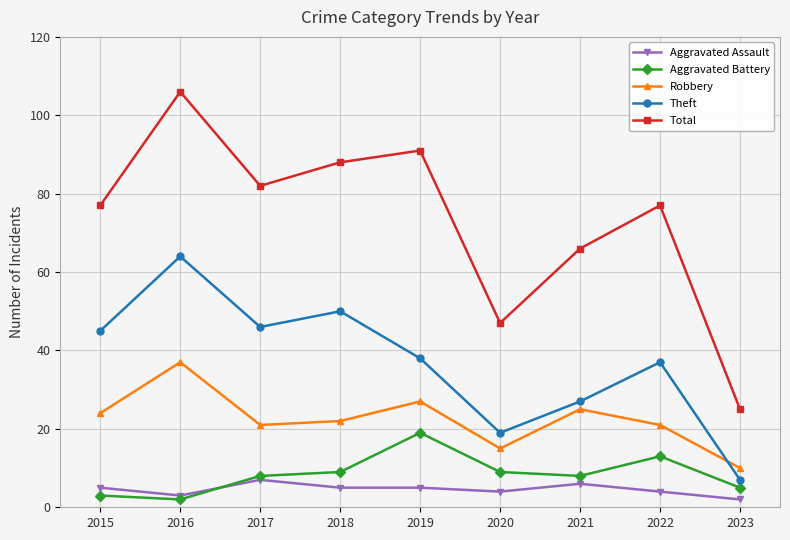

How many distinct data groups are displayed?

5